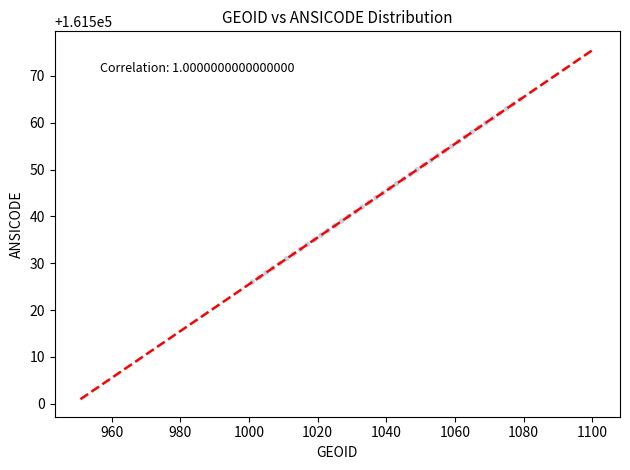

What is the range of Y values (max minus min)?

39